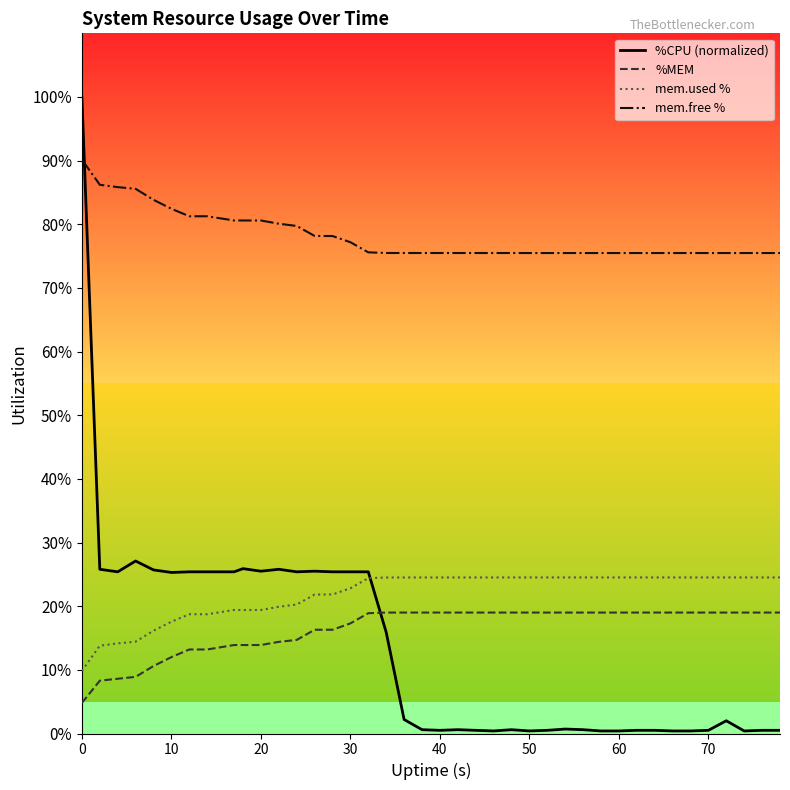

What are all the series names shown in the legend?

%CPU (normalized), %MEM, mem.used %, mem.free %